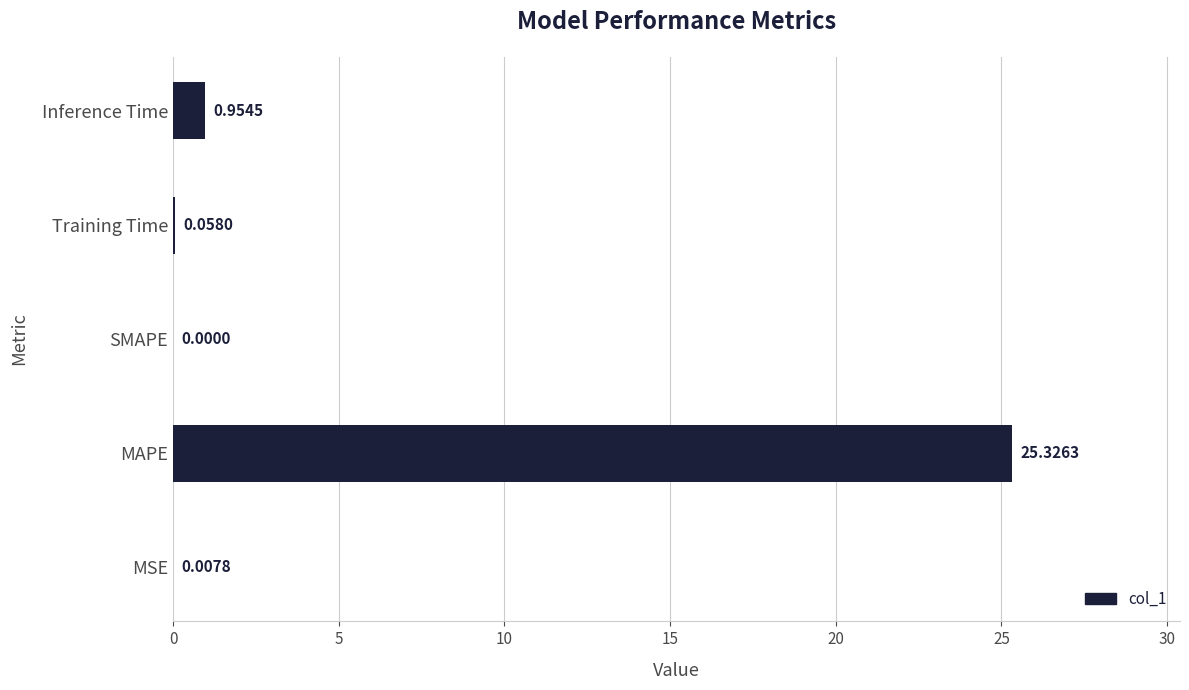

Where is the data nearest to the value 12?

Inference Time